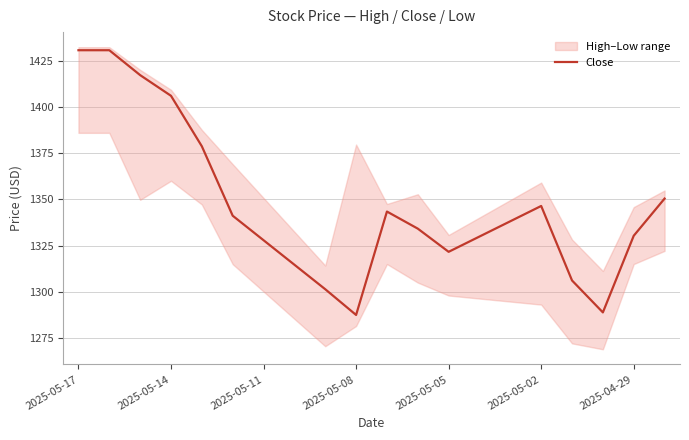

What is the difference between the maximum and minimum values?

143.1